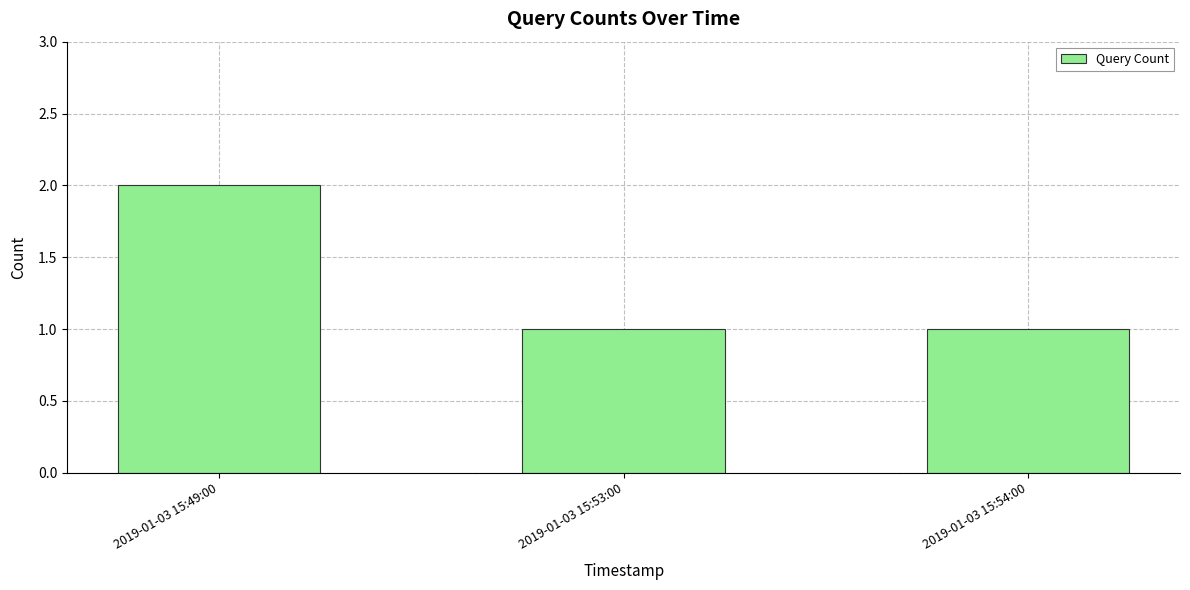

Which category has the highest value across all series?

2019-01-03 15:49:00